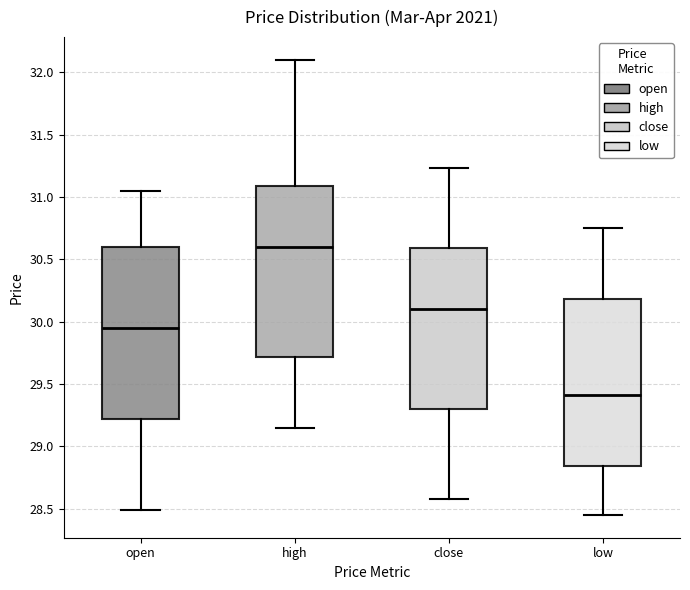

Reading left to right, read every box against the y-axis: the position of its median line, the range the box covers, and the ends of its whiskers. The values are not printed on the chart, so give them approximately, as read against the axis.

open: median 29.95, box 29.20 to 30.60, whiskers 28.50 to 31.05
high: median 30.60, box 29.70 to 31.10, whiskers 29.15 to 32.10
close: median 30.10, box 29.30 to 30.60, whiskers 28.60 to 31.25
low: median 29.40, box 28.85 to 30.20, whiskers 28.45 to 30.75